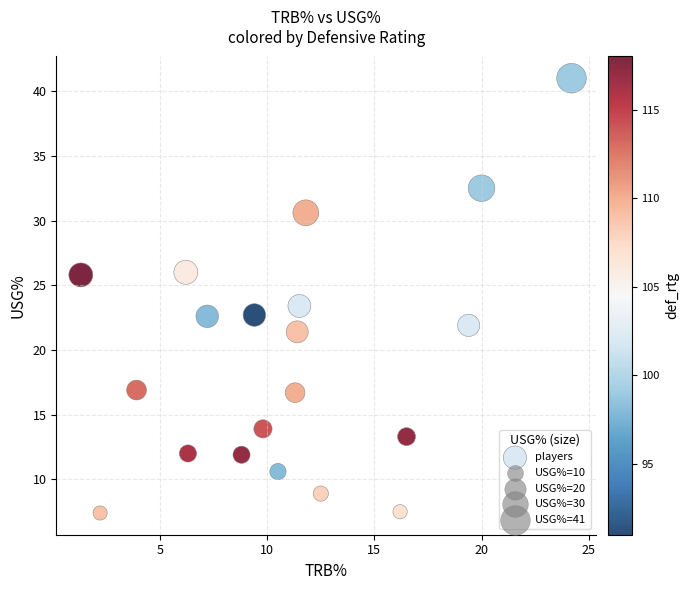

What is the range of X values (max minus min)?

22.9